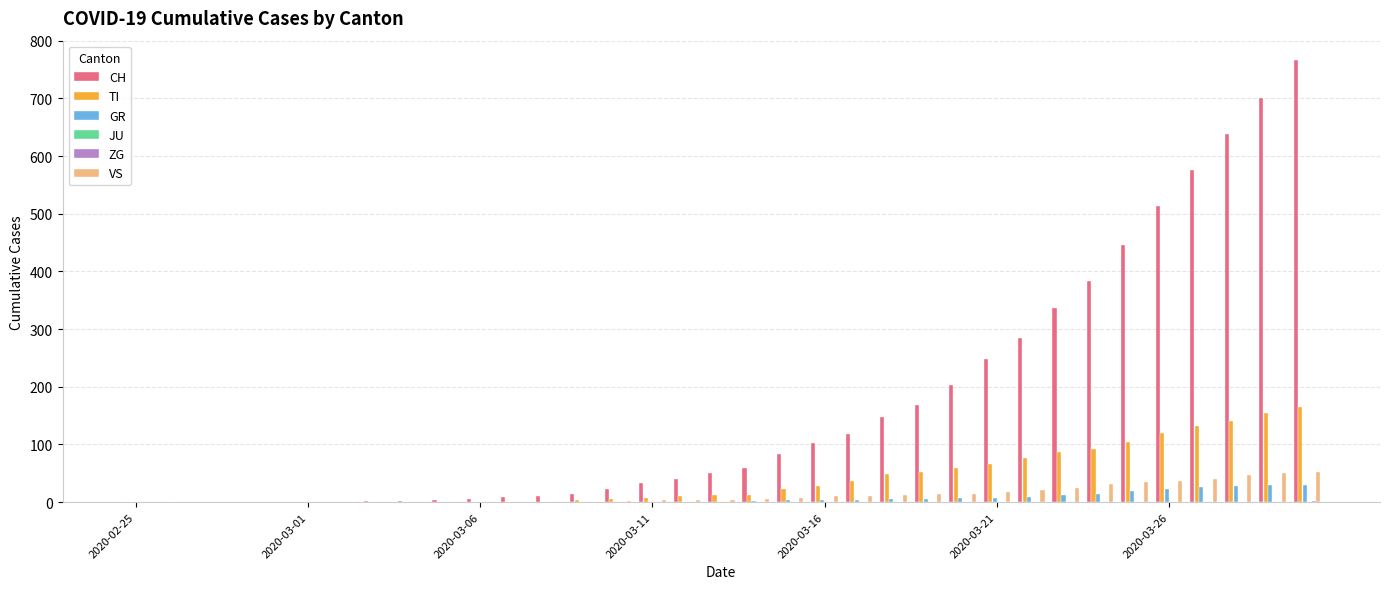

Which series has the largest total across all categories?

CH